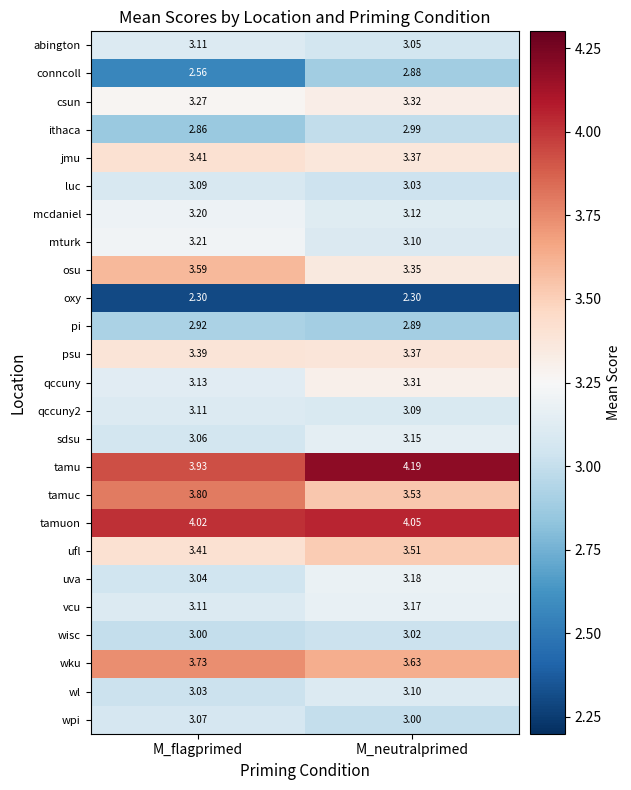

At which category is the sum across all series the highest?

M_neutralprimed